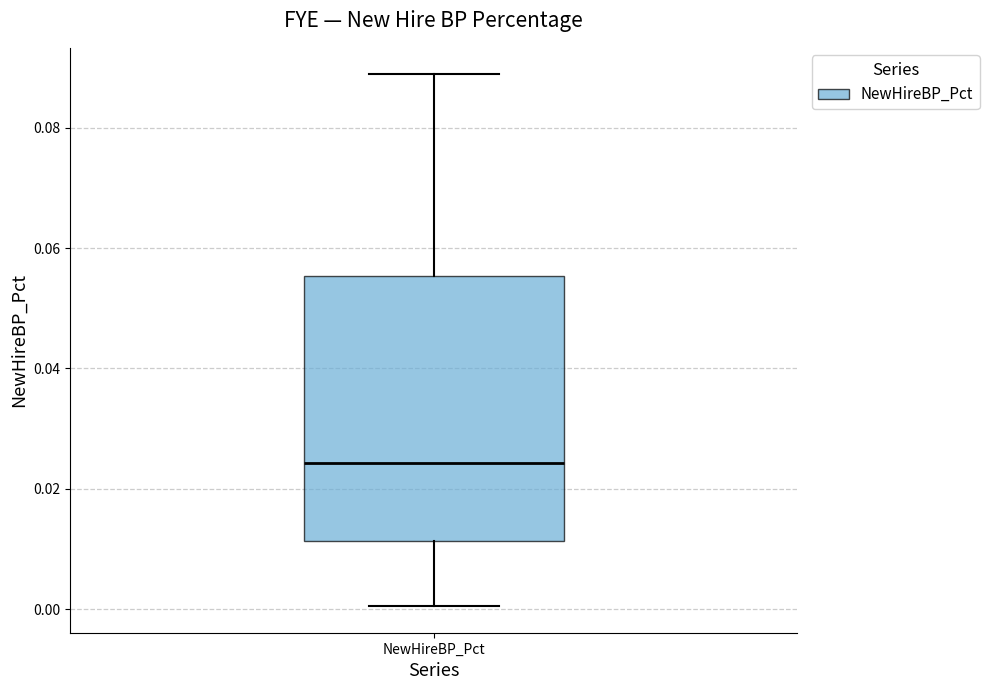

Where is the upper edge of the box for NewHireBP_Pct on the y-axis? The values are not printed on the chart, so give them approximately, as read against the axis.

0.056